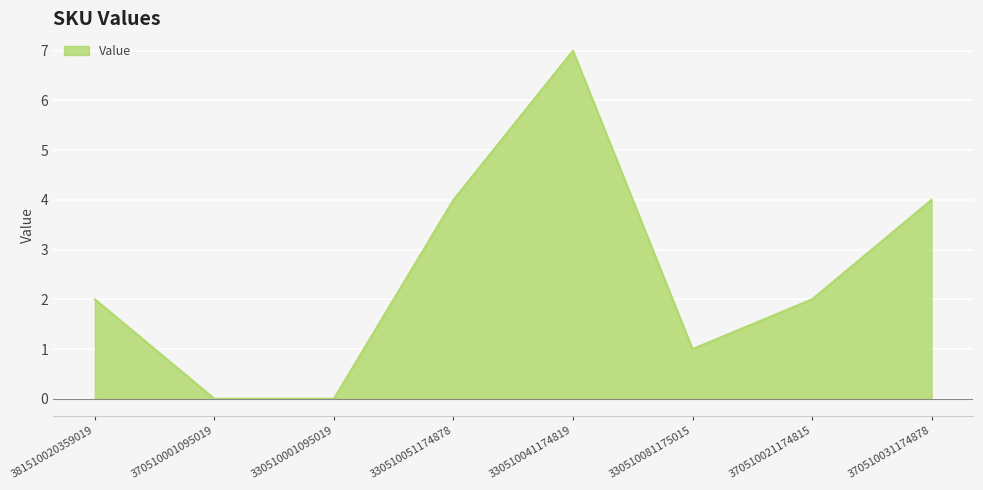

True or false: there are more than 2 points higher than both neighbors.

False